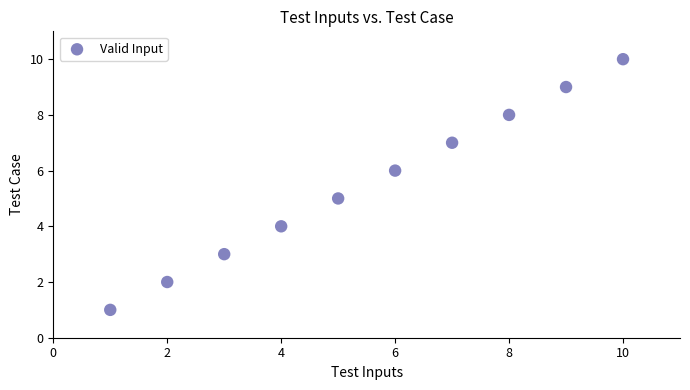

What is the average Y value?

6